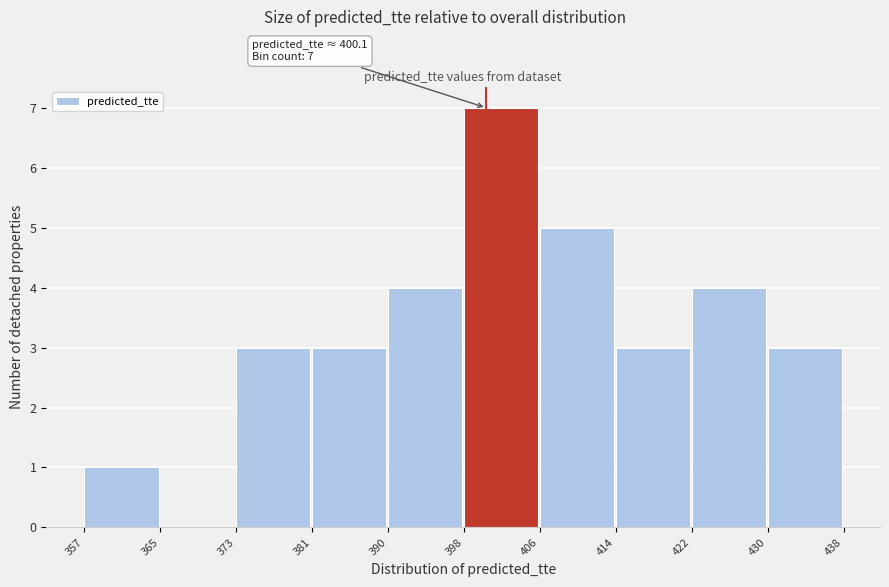

Over which range of the x-axis is the bar tallest?

398 to 406